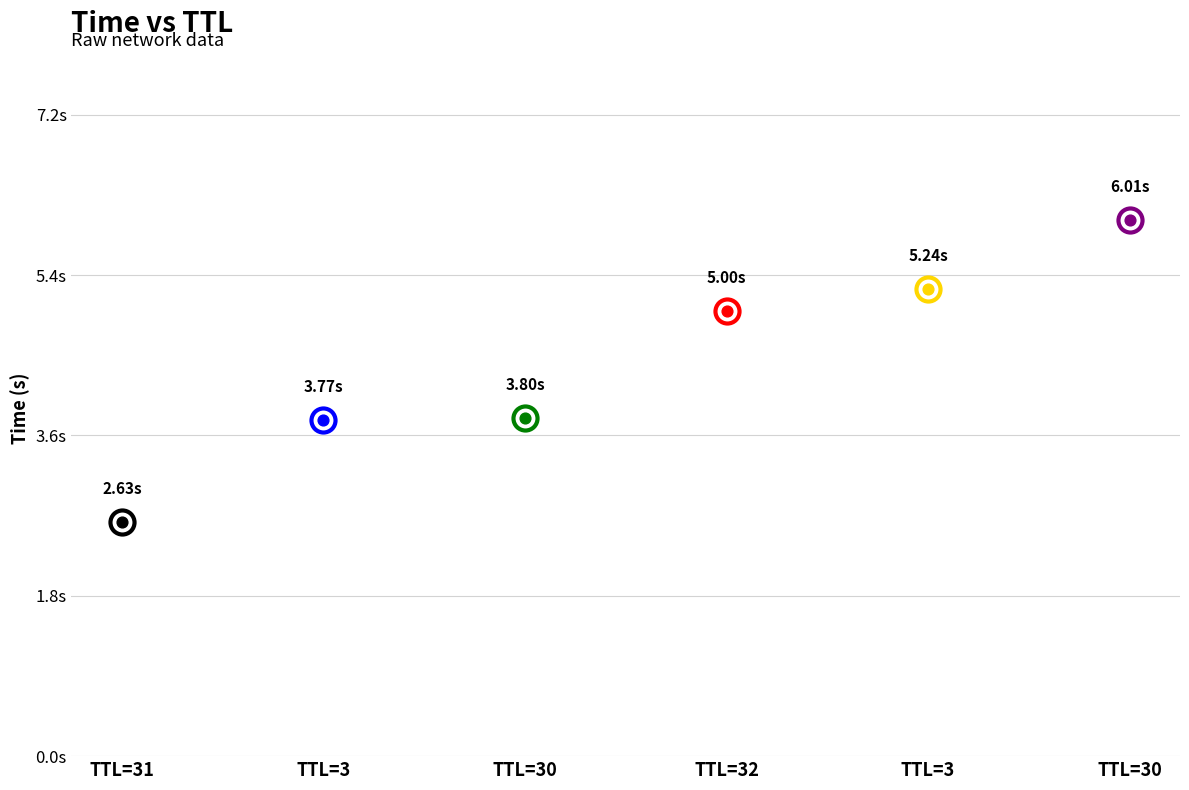

Which has a higher value, 30 or 31?

30